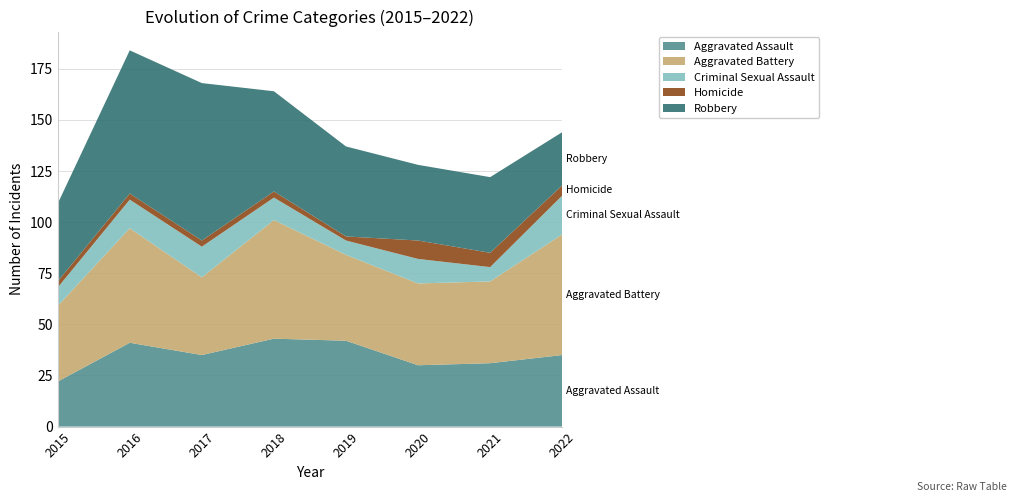

Reading right to left, list all the values displayed in this chart.

Aggravated Assault: 2022=35	2021=31	2020=30	2019=42	2018=43	2017=35	2016=41	2015=22
Aggravated Battery: 2022=59	2021=40	2020=40	2019=42	2018=58	2017=38	2016=56	2015=37
Criminal Sexual Assault: 2022=19	2021=7	2020=12	2019=7	2018=11	2017=15	2016=14	2015=9
Homicide: 2022=5	2021=7	2020=9	2019=2	2018=3	2017=3	2016=3	2015=3
Robbery: 2022=26	2021=37	2020=37	2019=44	2018=49	2017=77	2016=70	2015=38